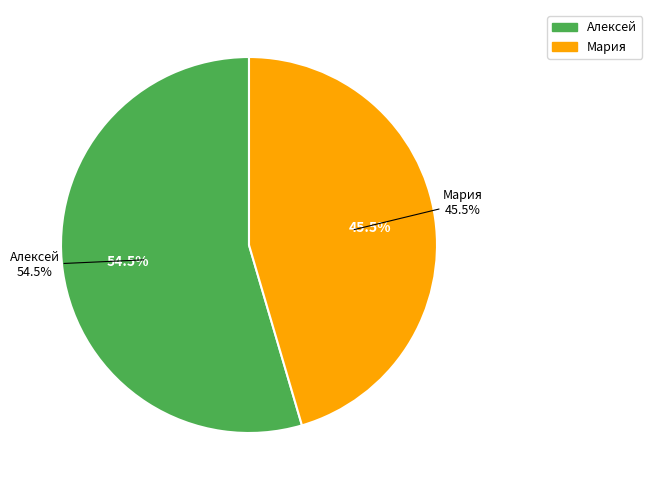

The Алексей slice represents 55% of the pie. True or false?

True